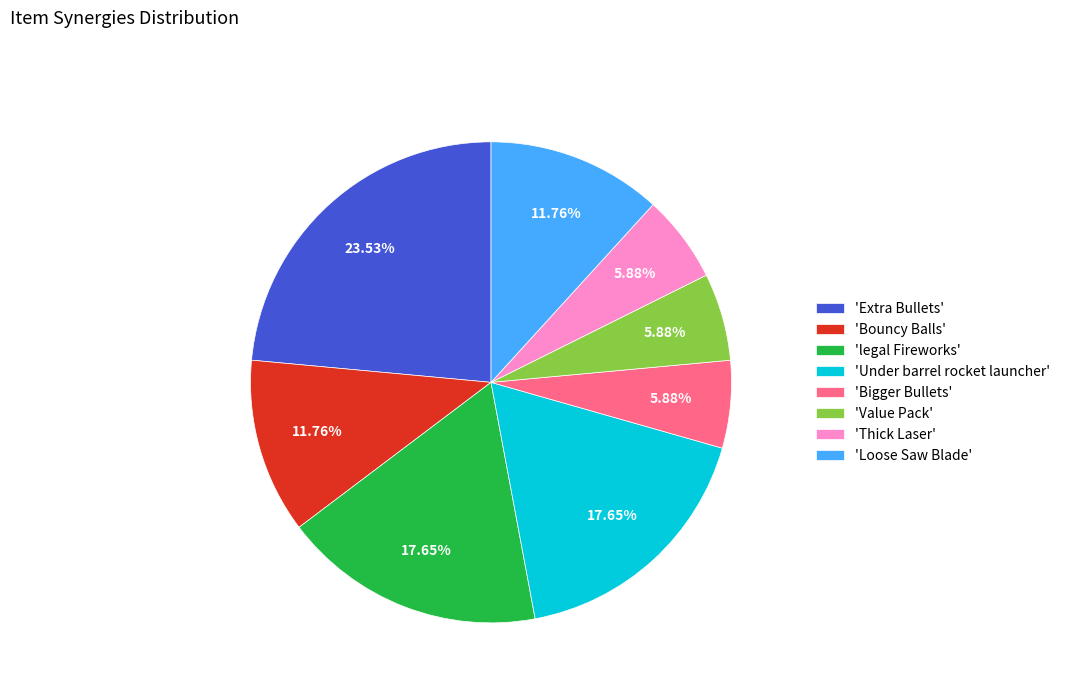

Count the number of slices in the pie.

8